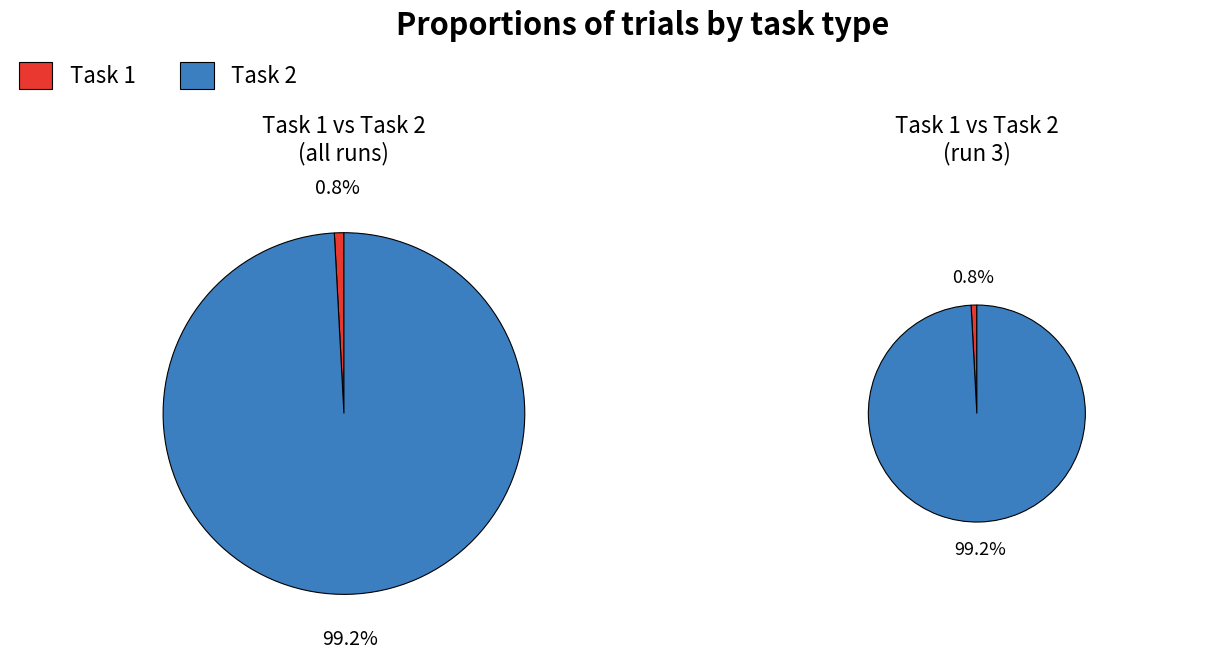

What percentage is NOT represented by Task 2?

0.8%